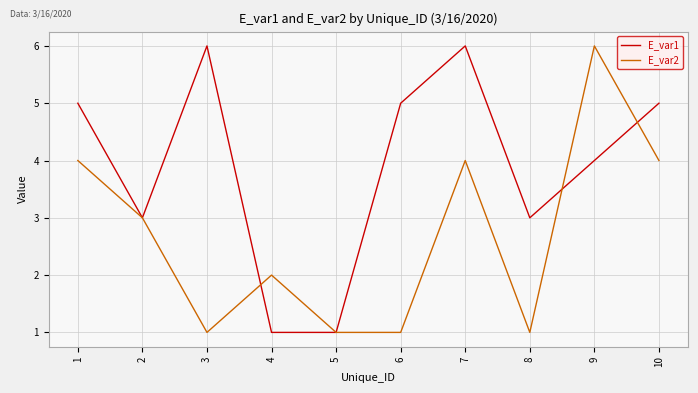

True or false: E_var2 and E_var1 cross at least once.

True